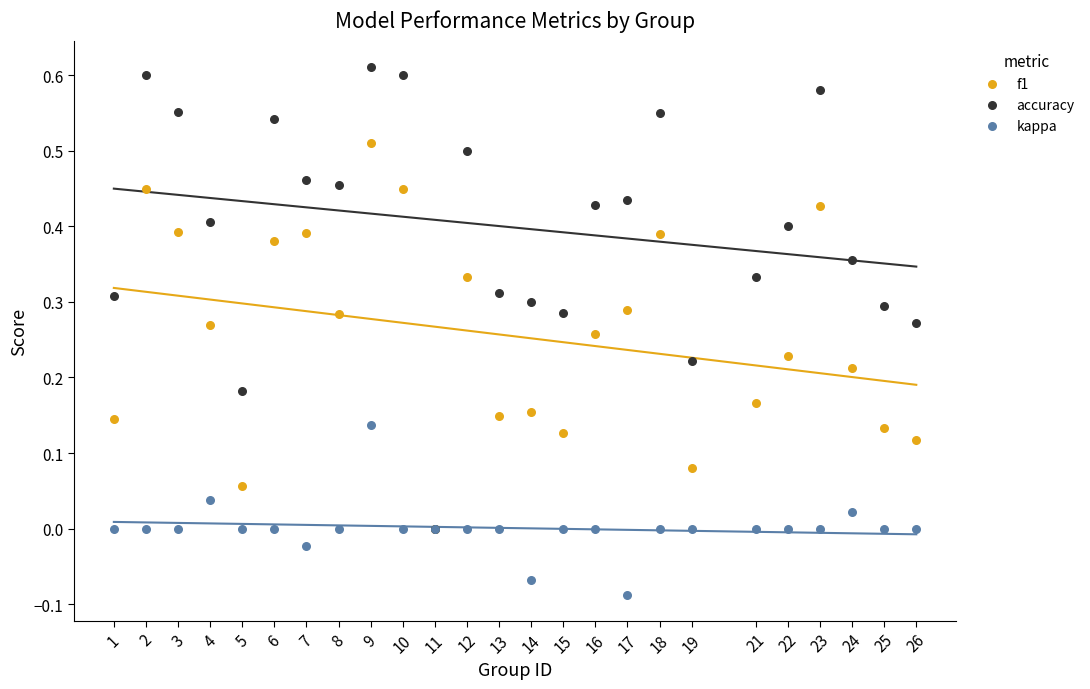

What are all the series names shown in the legend?

f1, accuracy, kappa